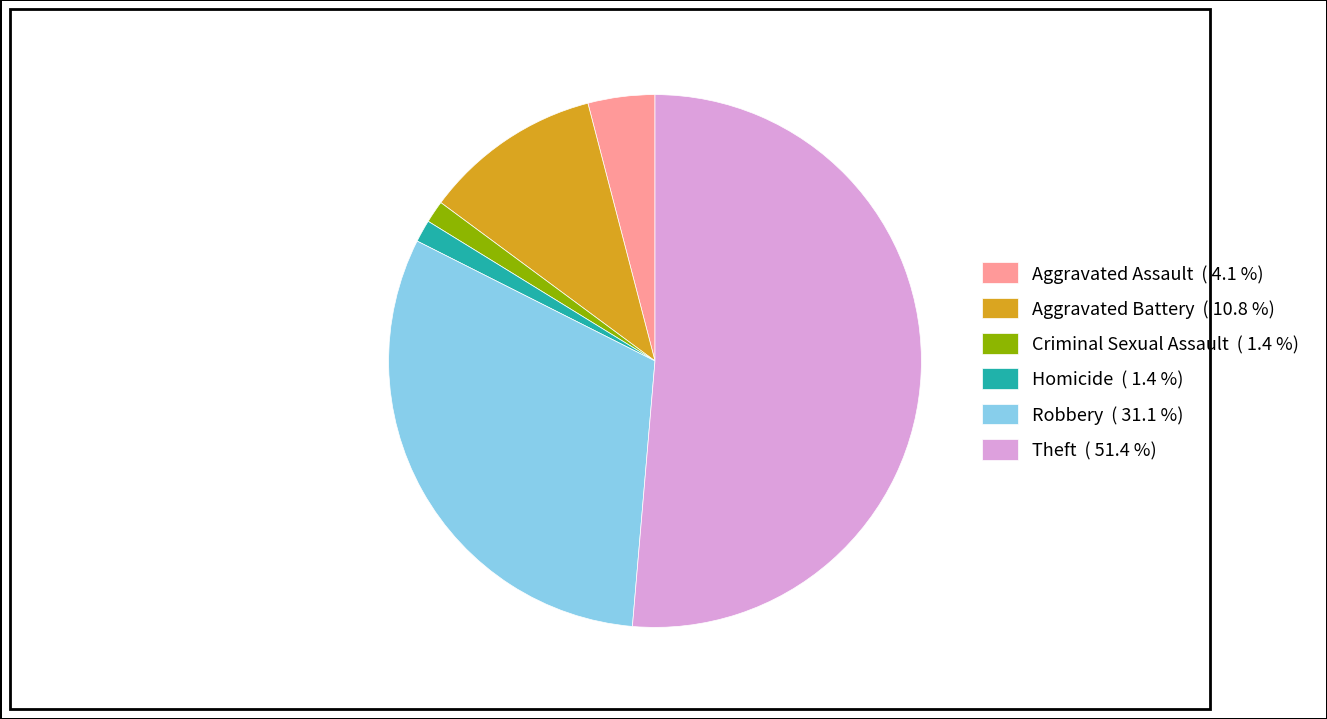

Is the sum of Criminal Sexual Assault and Aggravated Battery greater than half?

No